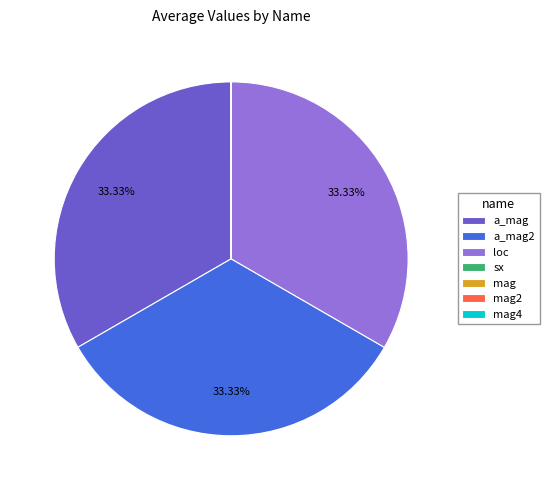

Is there any slice that represents more than half of the pie?

No